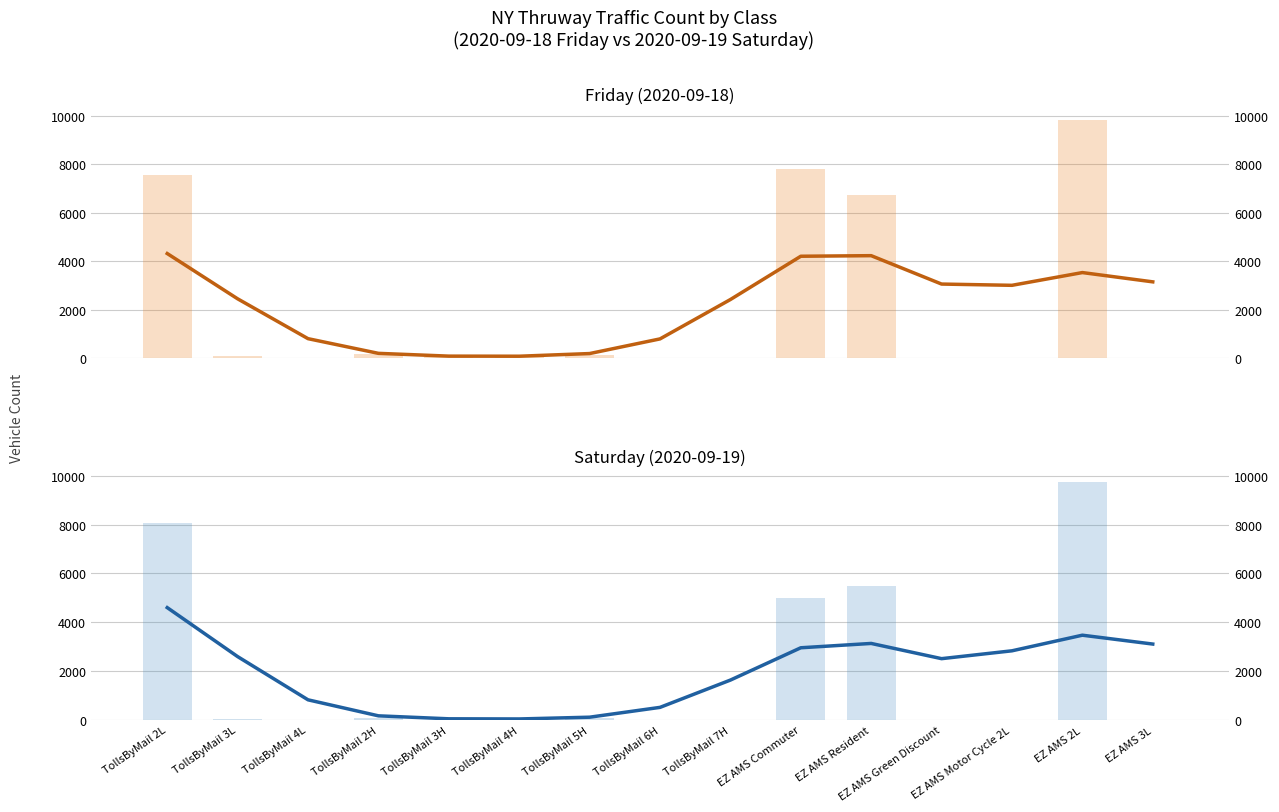

How many groups of bars are there?

15